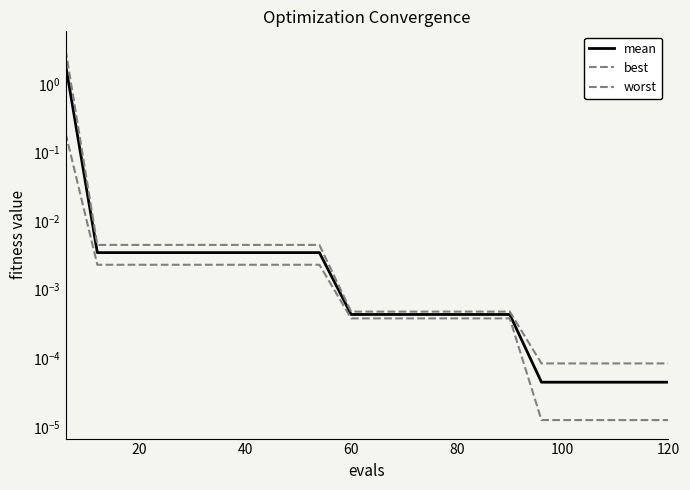

True or false: mean and best cross at least once.

False